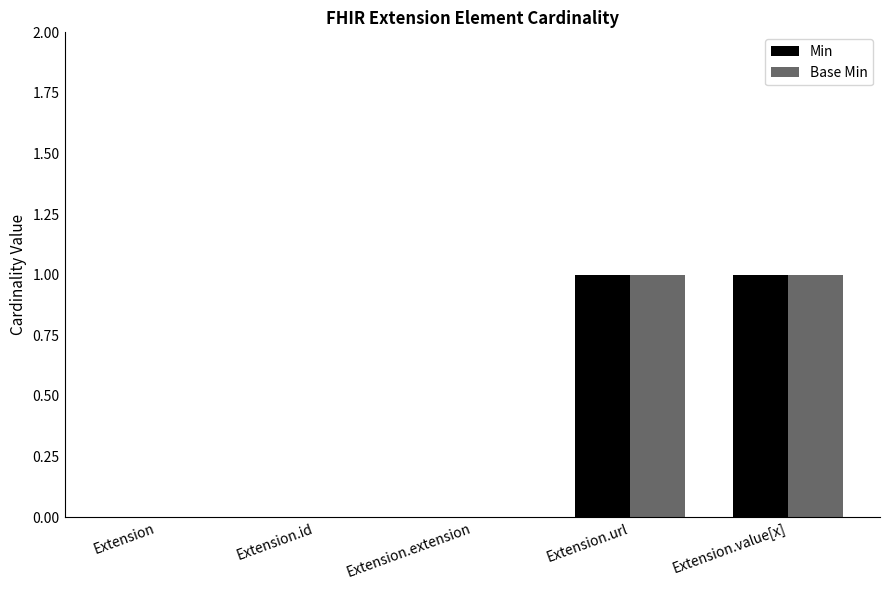

The Base Min series shows 0 at Extension. True or false?

True